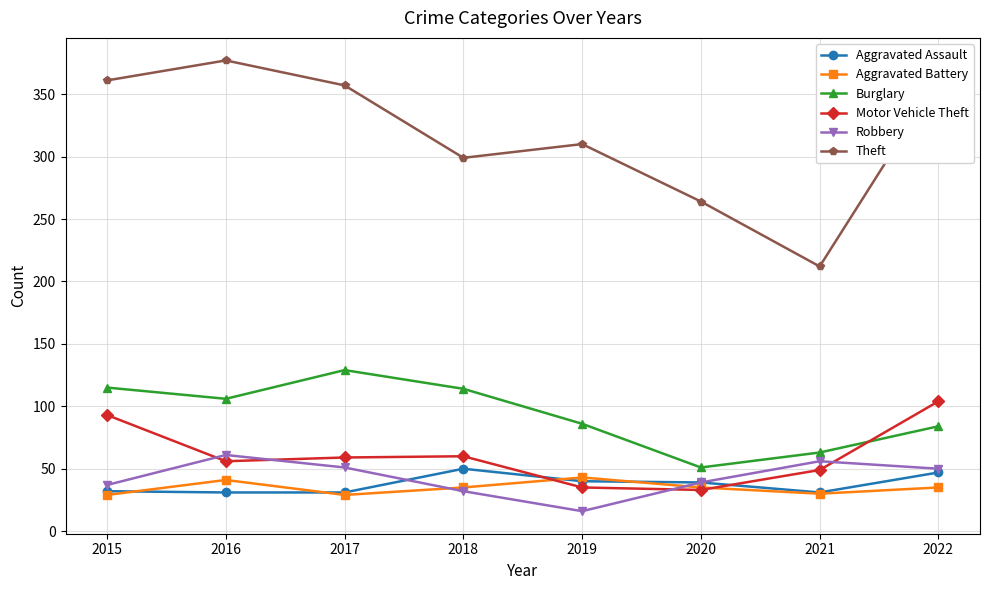

Where is the first local minimum for Aggravated Battery?

2017